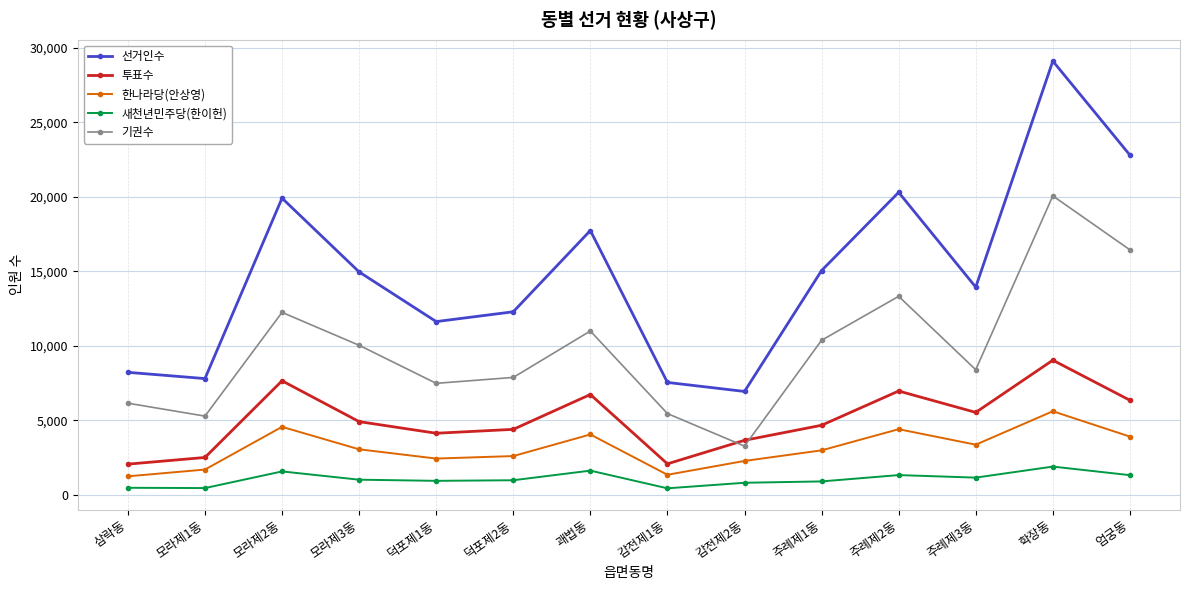

The value of 선거인수 at 모라제2동 is 10174. True or false?

False